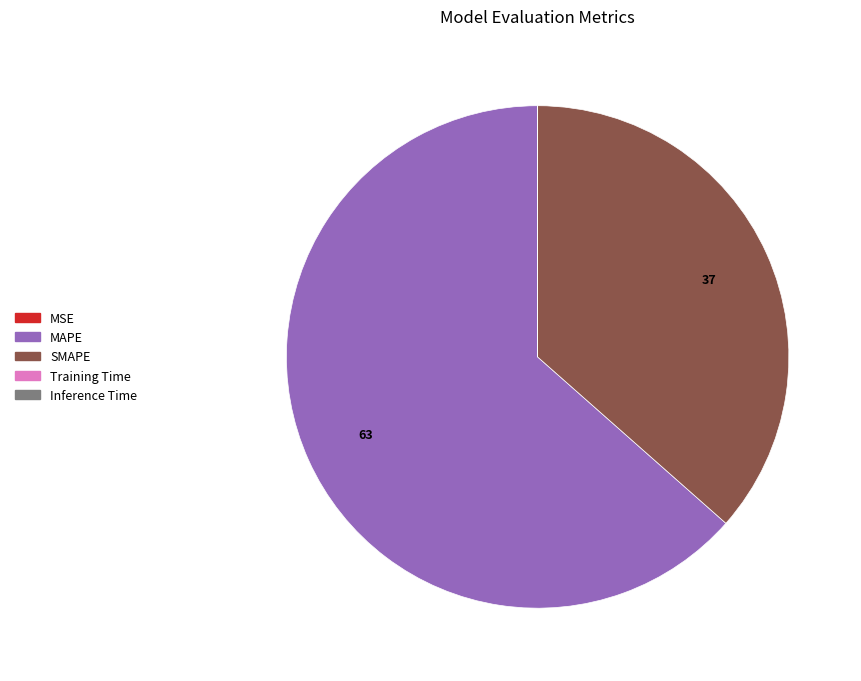

The SMAPE slice represents 37% of the pie. True or false?

True